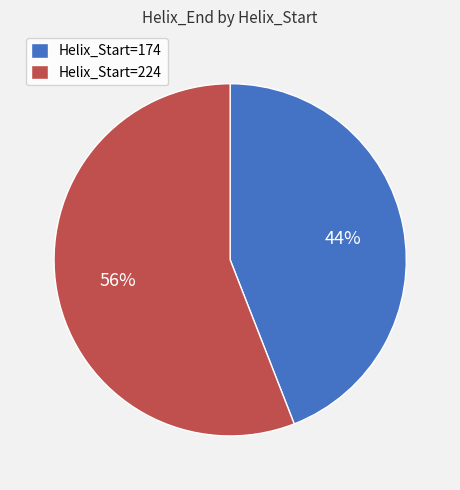

Approximately how many times larger is the value at Helix_Start=224 compared to Helix_Start=174?

1.3